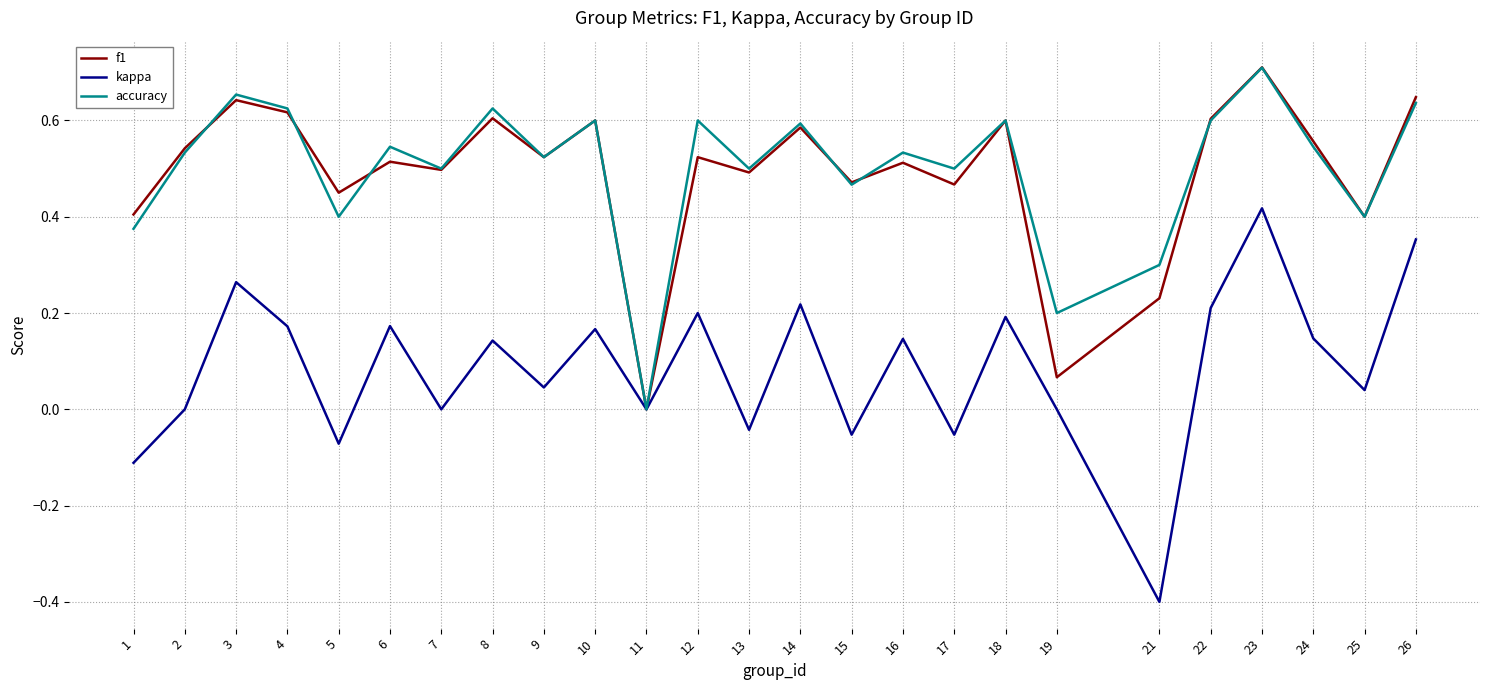

What are all the series names shown in the legend?

f1, kappa, accuracy